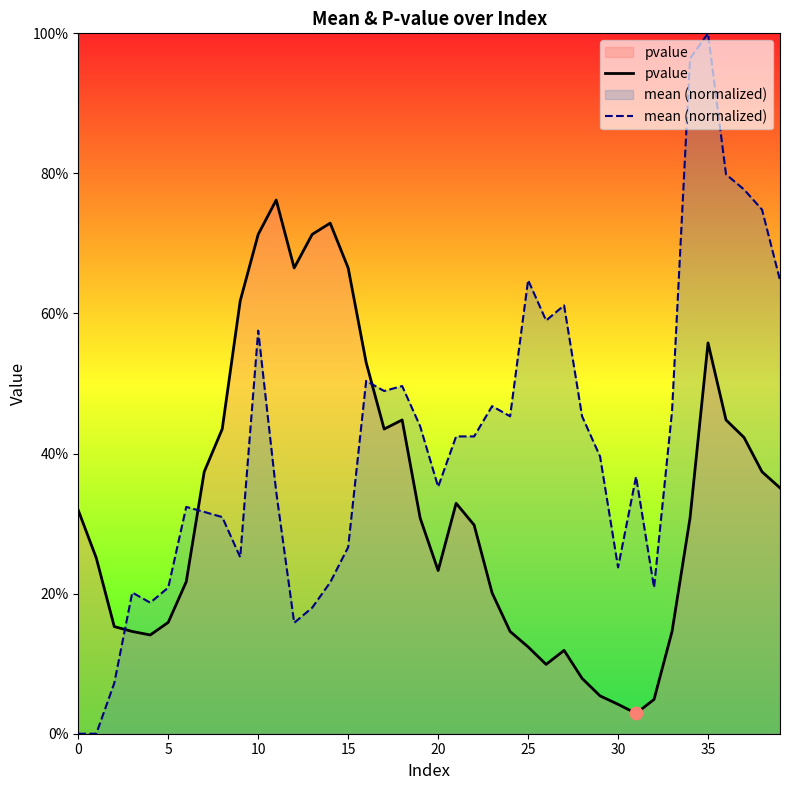

At how many categories does at least one series exceed 0?

40